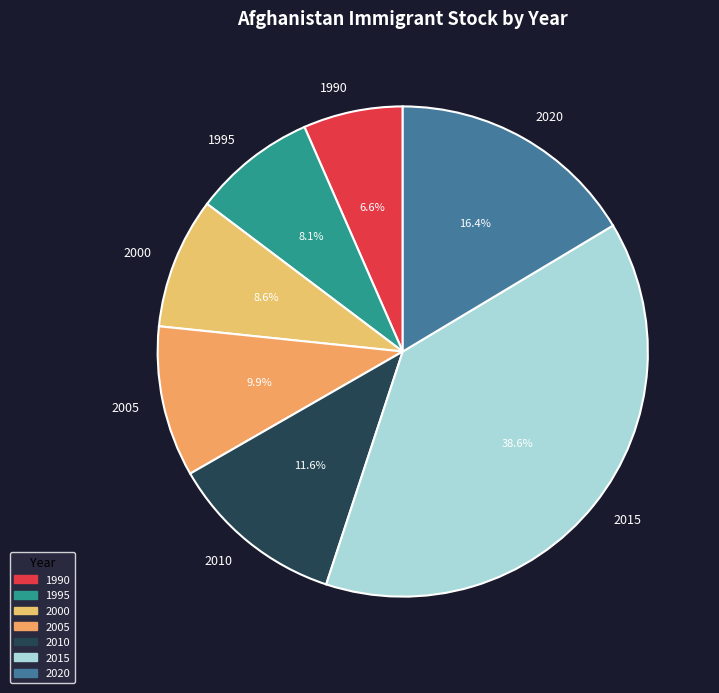

To the nearest percent, what percentage of the pie is 2005?

10%